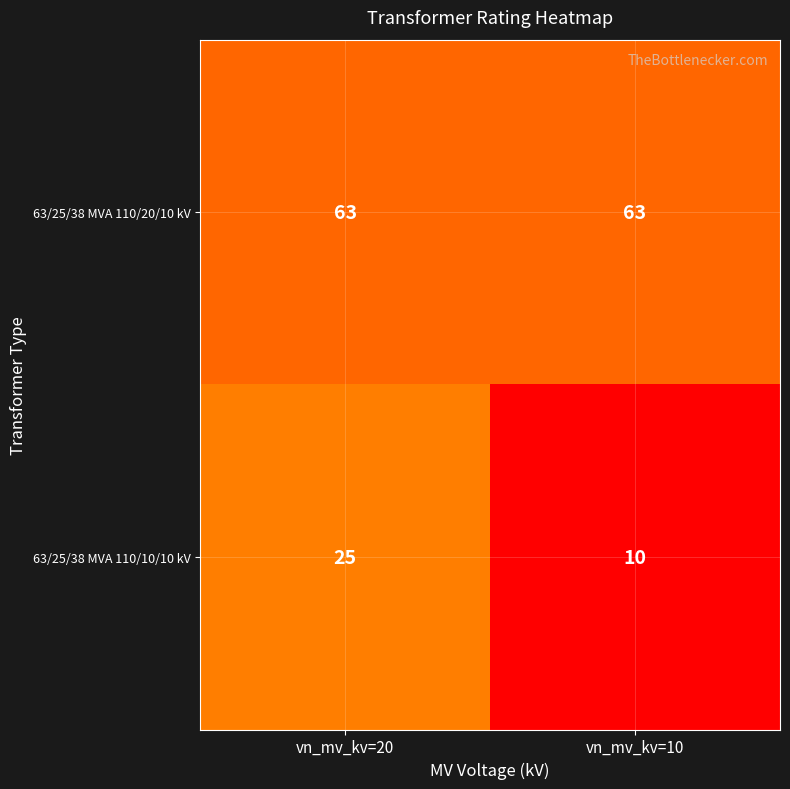

Reading right to left, what are all the values shown in this chart?

63/25/38 MVA 110/20/10 kV: 63	63
63/25/38 MVA 110/10/10 kV: 10	25